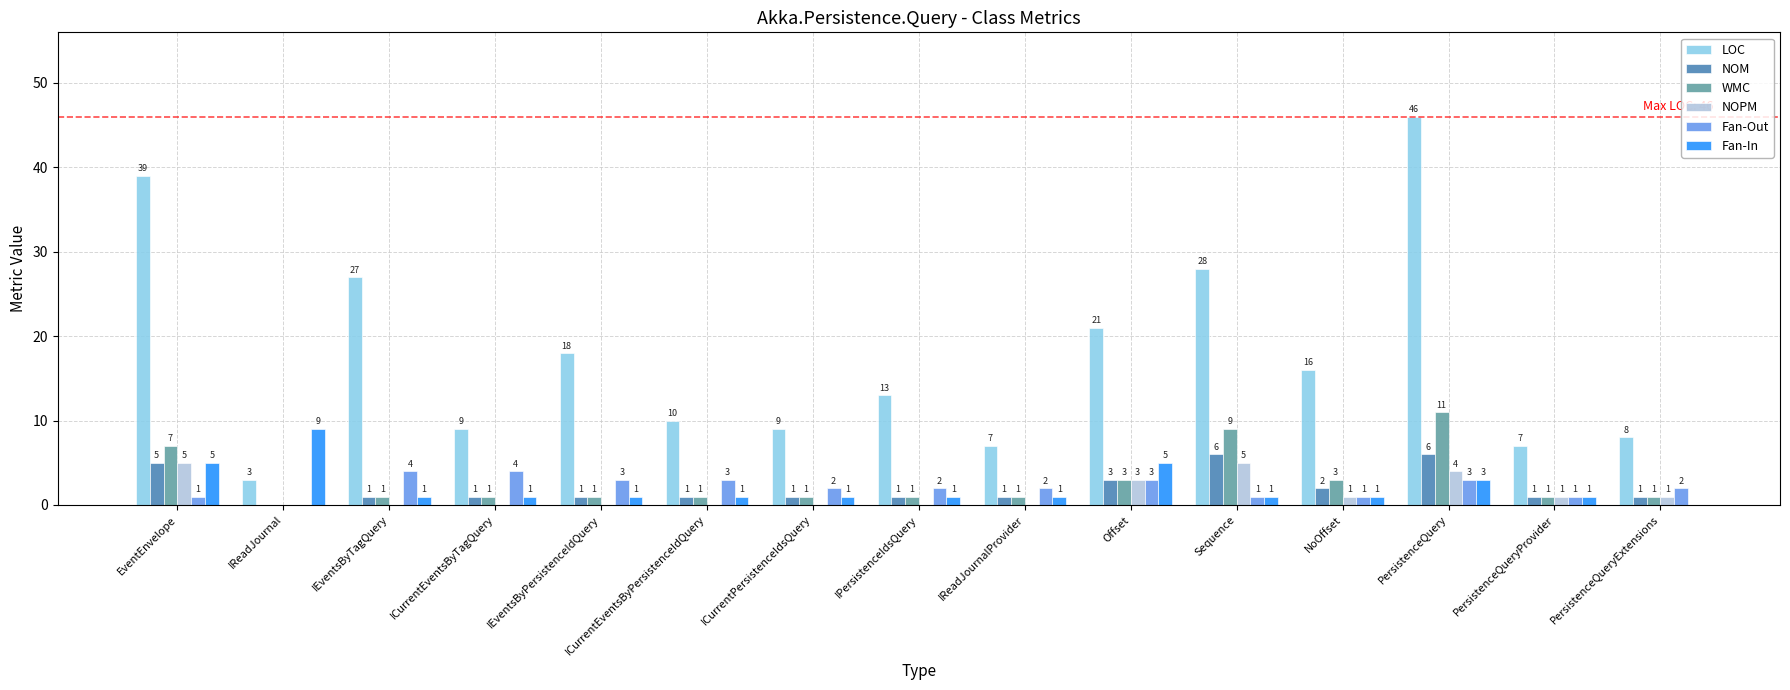

At which category does the chart reach its peak across all series?

PersistenceQuery